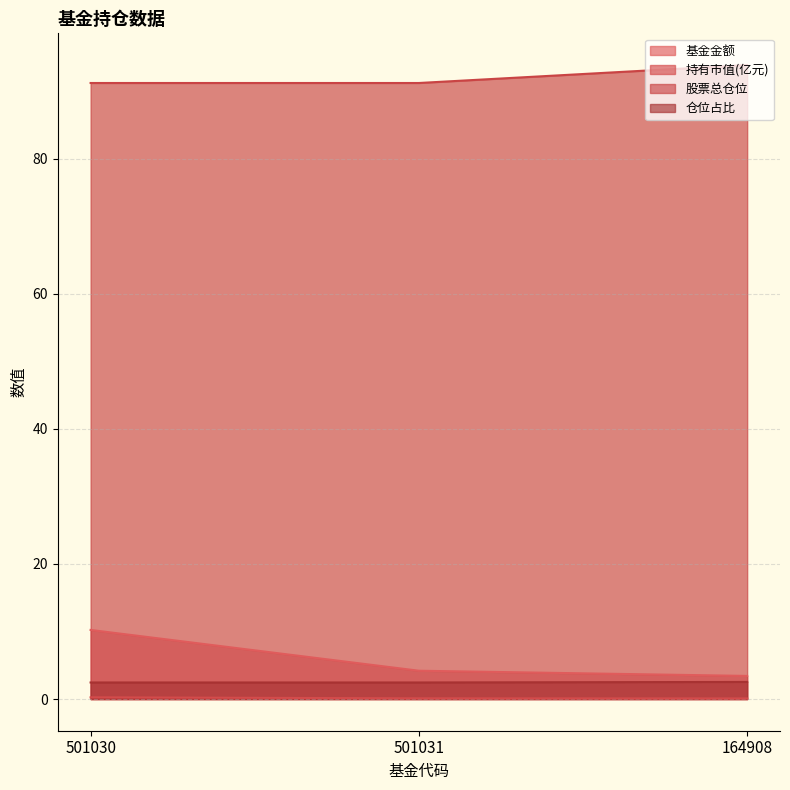

What is the value of the 基金金额 point at the 1st from the left?

10.2